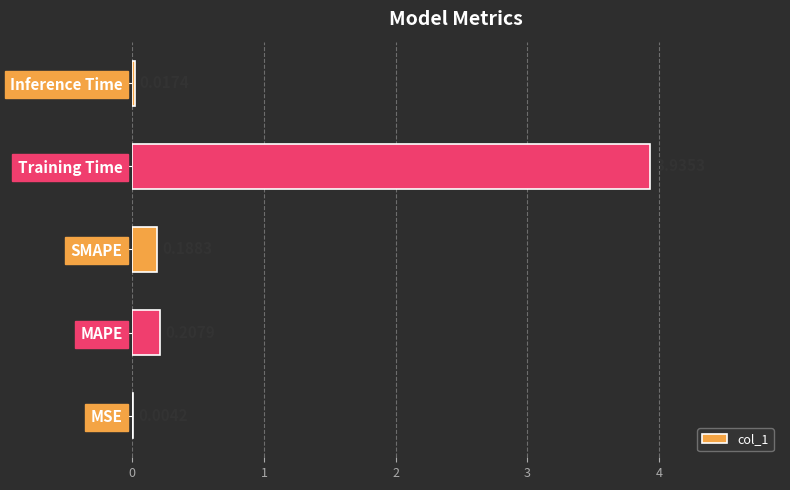

What is the sum of the values at Training Time and MAPE?

4.1